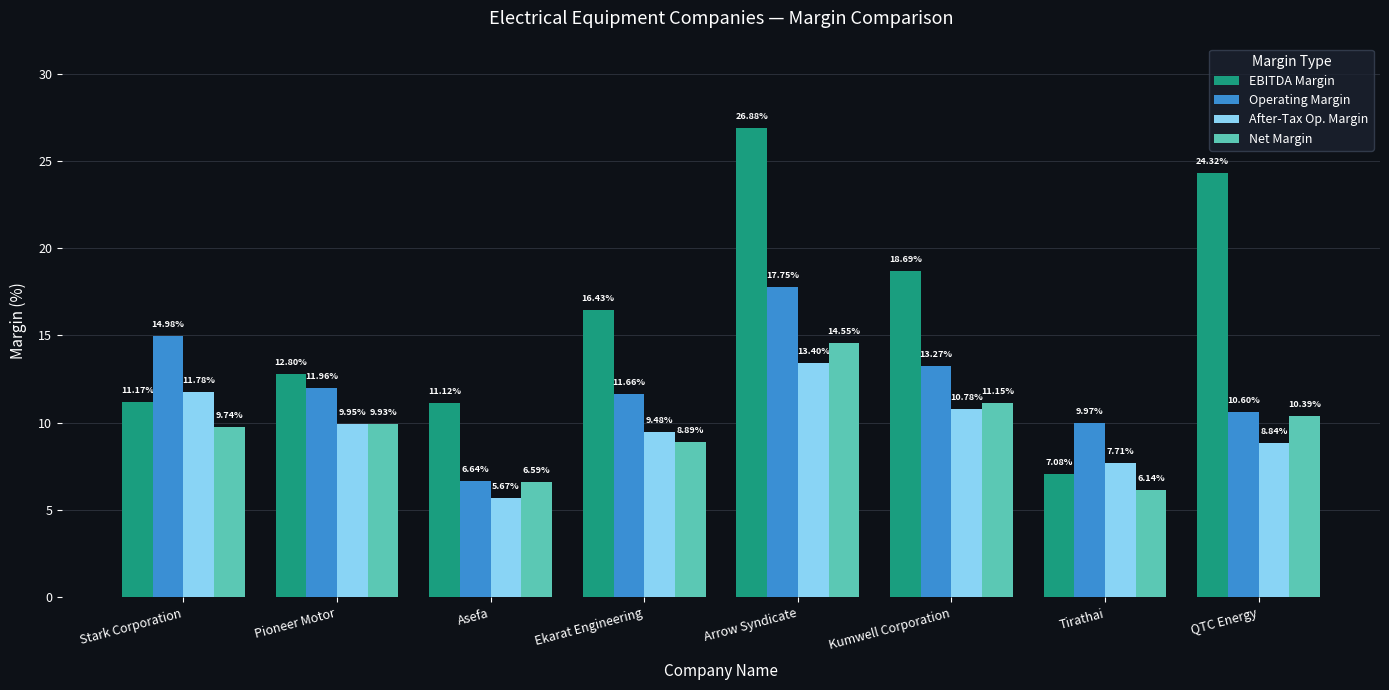

What is the difference between the EBITDA Margin values at Pioneer Motor and Ekarat Engineering?

3.6